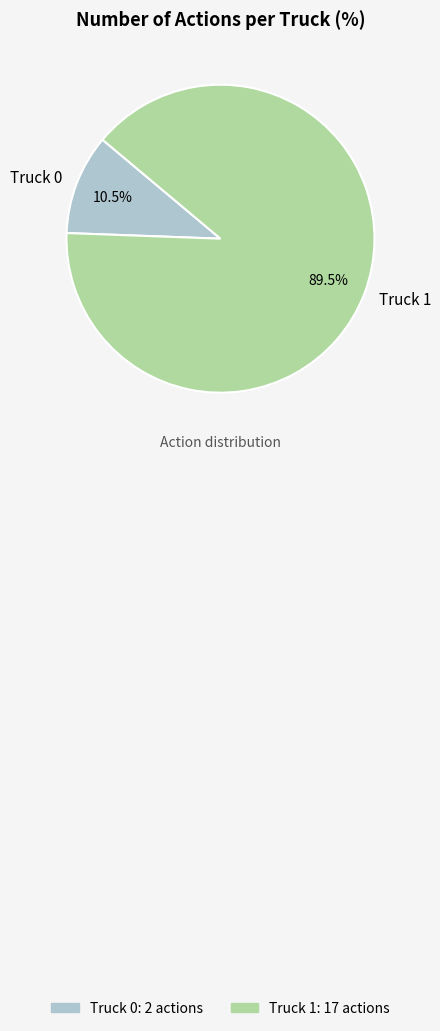

True or false: Truck 1 accounts for 96% of the total.

False